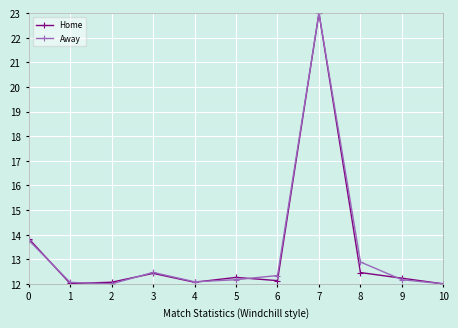

Is it true that Home equals 7.2 at 1?

False